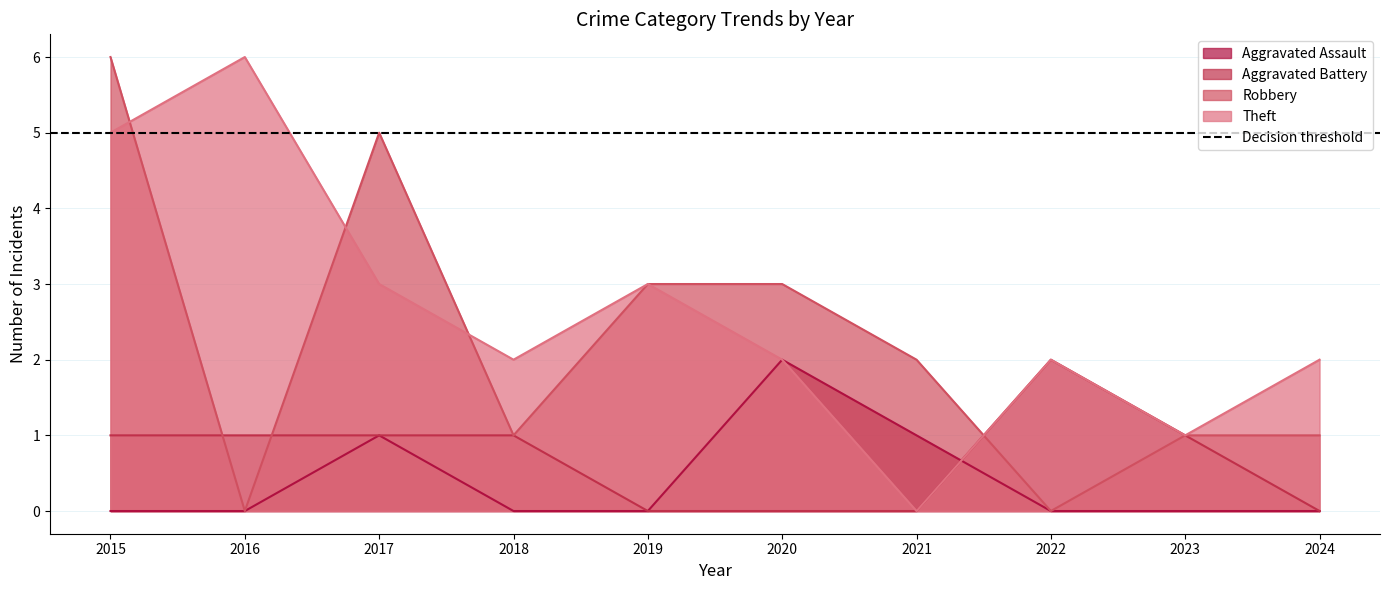

What is the value of the Aggravated Battery point at the 8th from the left?

2